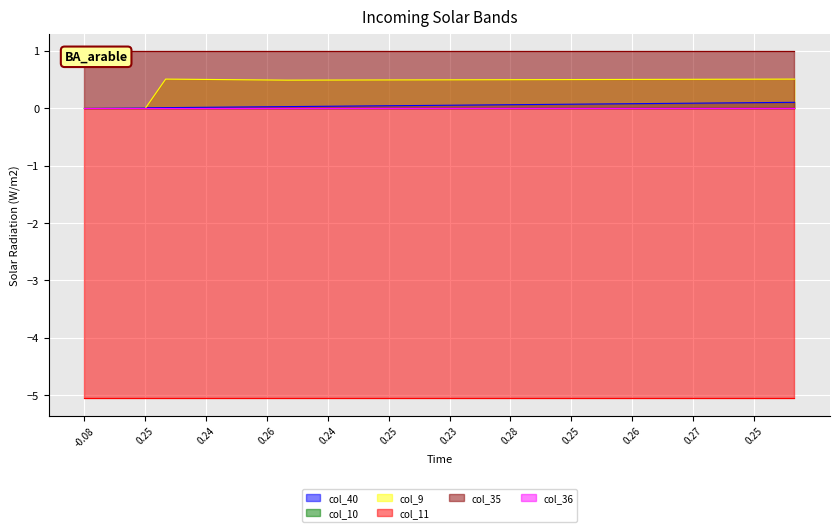

Rank the series by their maximum value, from lowest to highest.

col_11, col_36, col_10, col_40, col_9, col_35